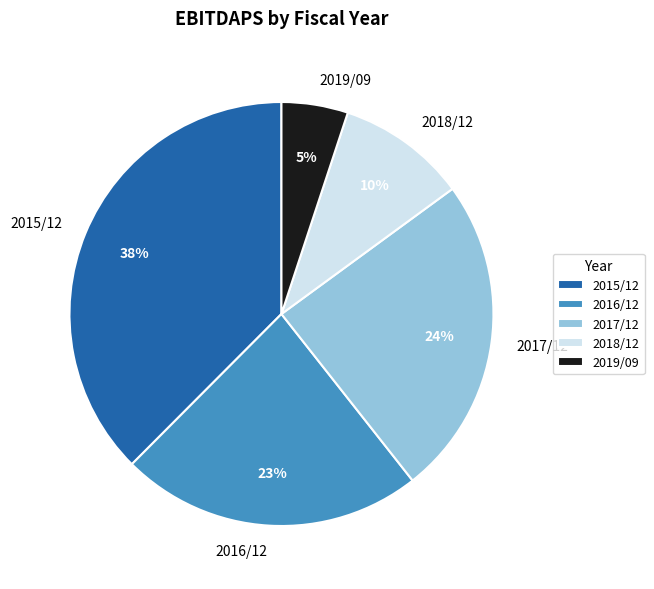

Does any single category account for the majority?

No